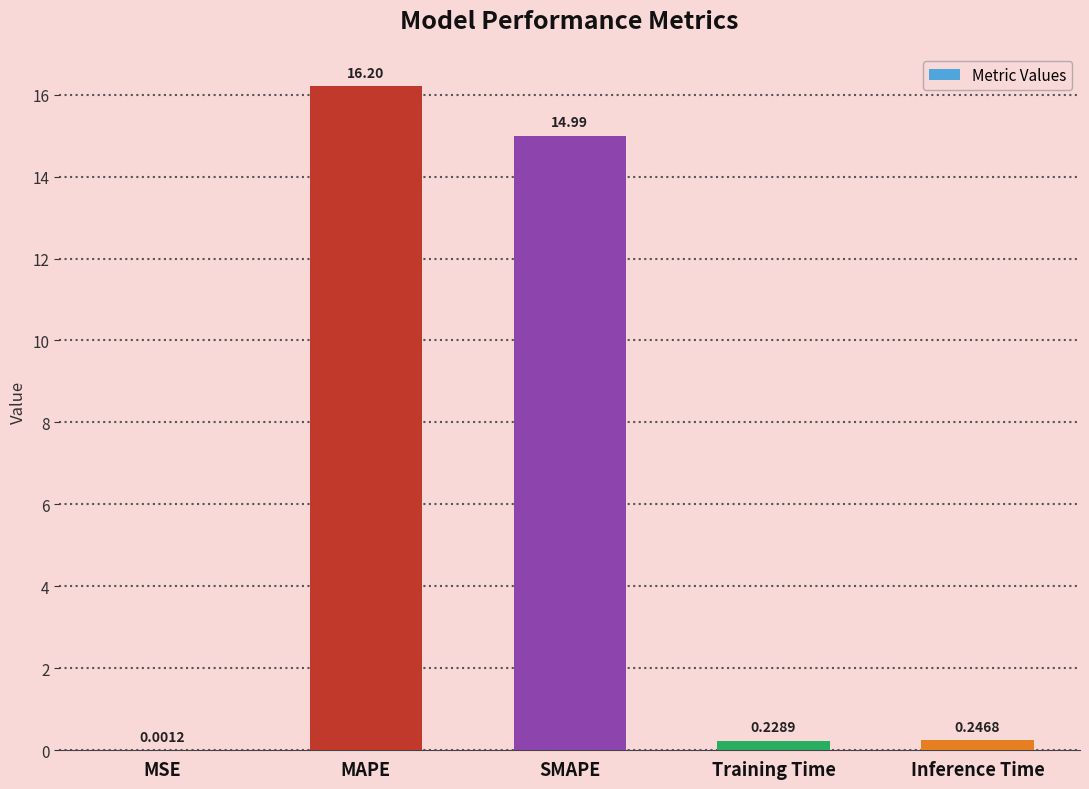

What is the sum of the values at Training Time and MAPE?

16.4